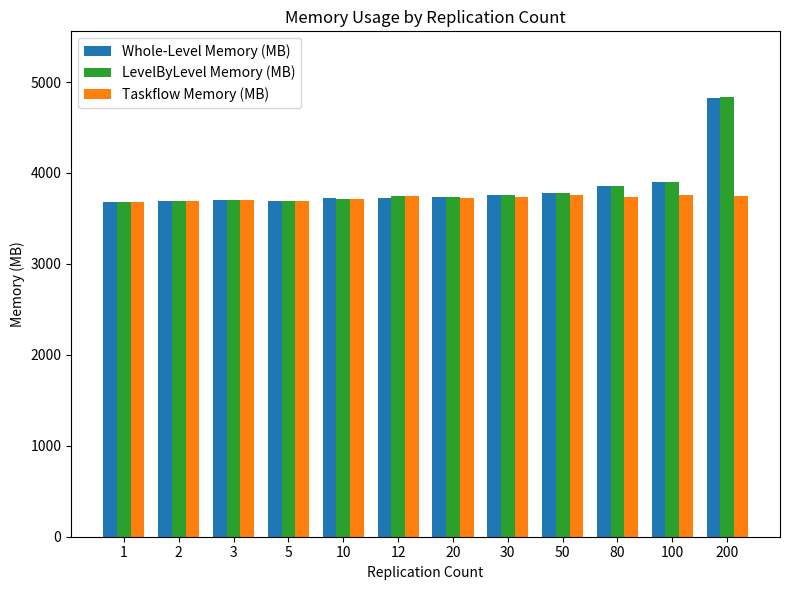

Are the bars horizontal?

No